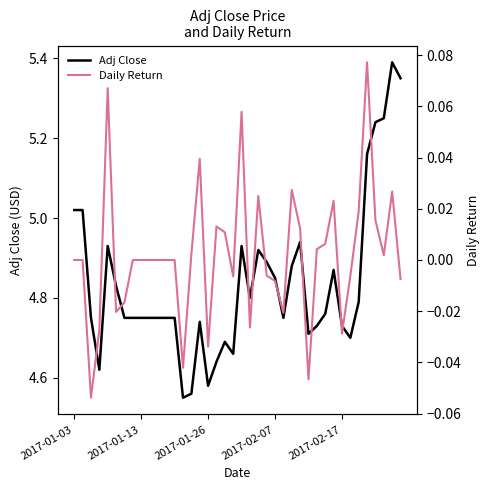

Which series has the largest total across all categories?

Adj Close